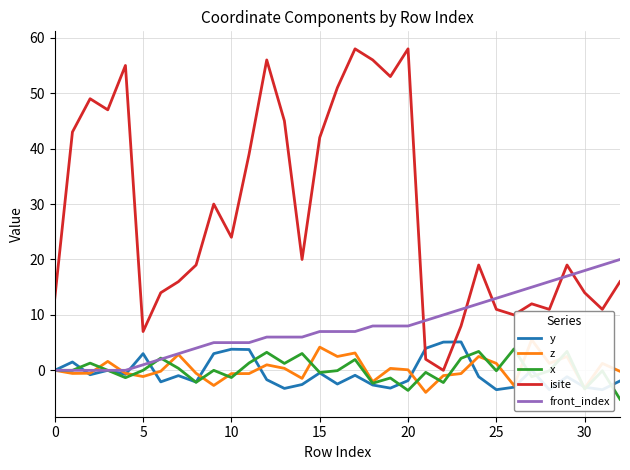

How many data points in isite are above 19?

16